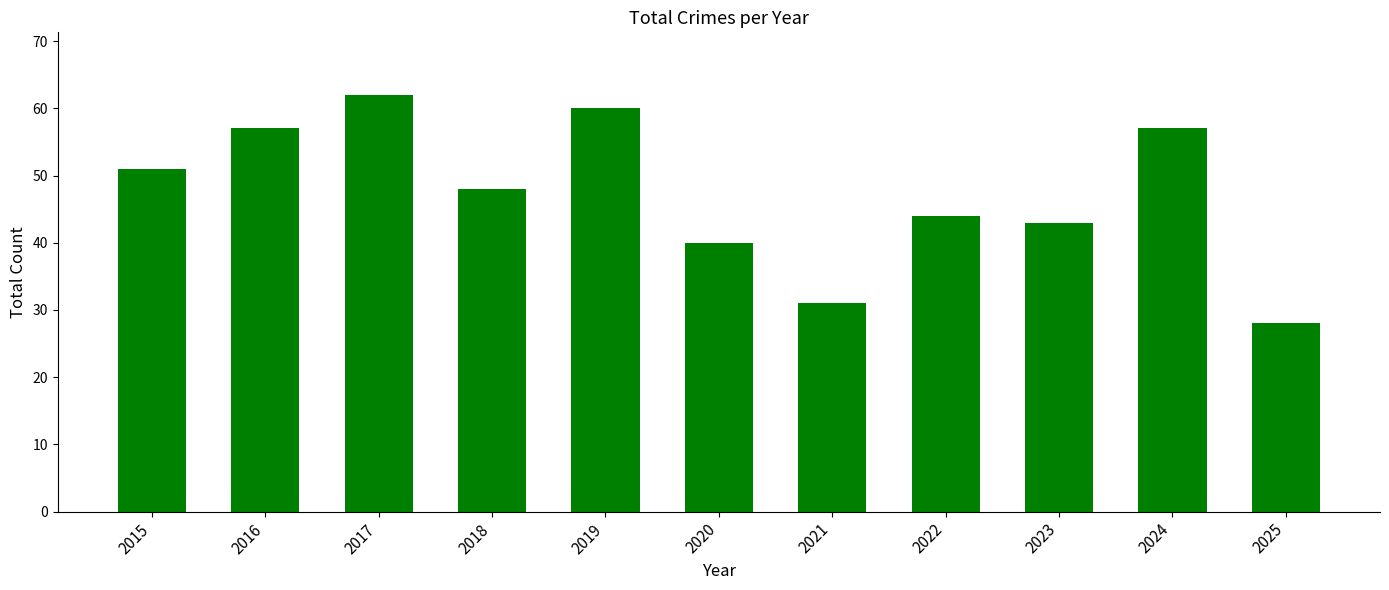

Which has a higher value, 2024 or 2022?

2024